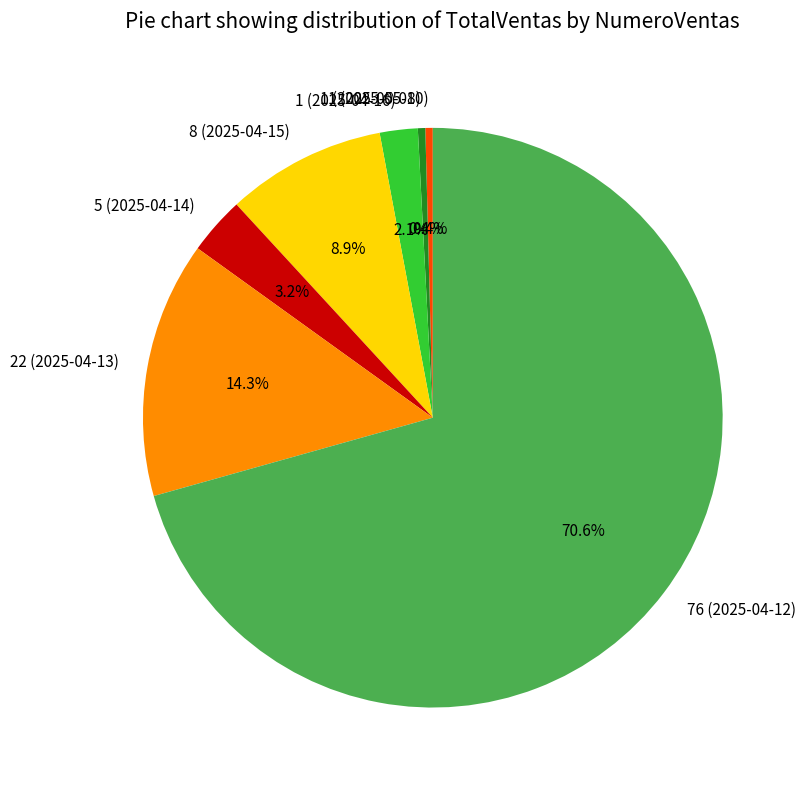

Is it true that 1 (2025-04-16) is 13% of the pie?

False